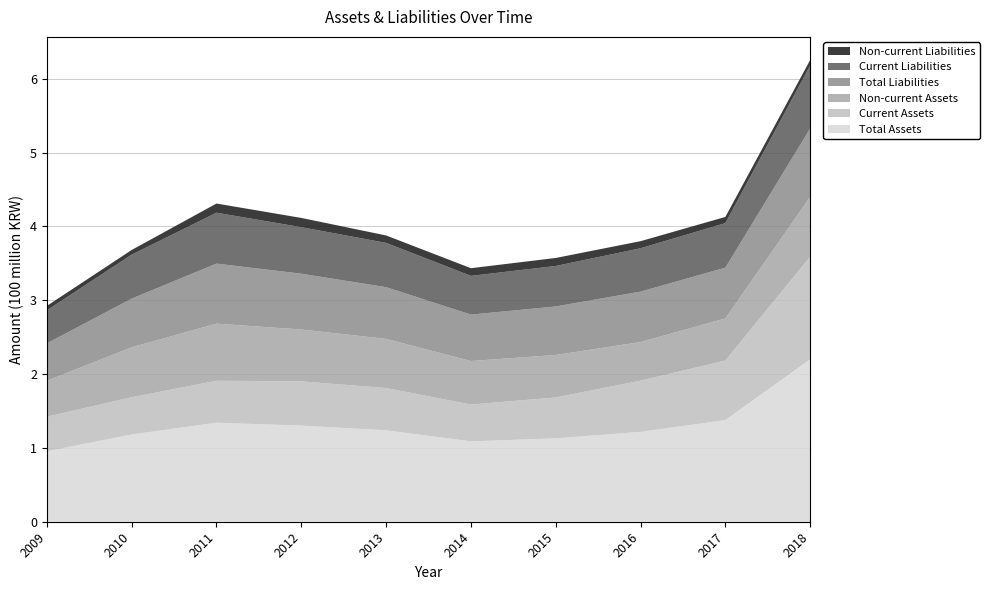

Reading left to right, transcribe all the data shown in this chart.

Total Assets: 2009=95435102	2010=118143475	2011=134135332	2012=130194292	2013=123843987	2014=108844264	2015=112945263	2016=121688274	2017=137715527	2018=220047088
Current Assets: 2009=46894604	2010=50433794	2011=56857571	2012=59951218	2013=57252537	2014=49889012	2015=55405129	2016=69404738	2017=80703717	2018=138974100
Non-current Assets: 2009=48540498	2010=67709681	2011=77277761	2012=70243073	2013=66591450	2014=58955251	2015=57540135	2016=52283536	2017=57011810	2018=81072988
Total Liabilities: 2009=50708785	2010=65888842	2011=81371078	2012=75558618	2013=70039413	2014=62854043	2015=65691488	2016=68319927	2017=68711036	2018=92675963
Current Liabilities: 2009=44712470	2010=59577629	2011=68938746	2012=63039432	2013=60001260	2014=52471392	2015=54845283	2016=58732038	2017=60358899	2018=85303357
Non-current Liabilities: 2009=5996315	2010=6311213	2011=12432331	2012=12519186	2013=10038154	2014=10382651	2015=10846205	2016=9587889	2017=8352137	2018=7372605